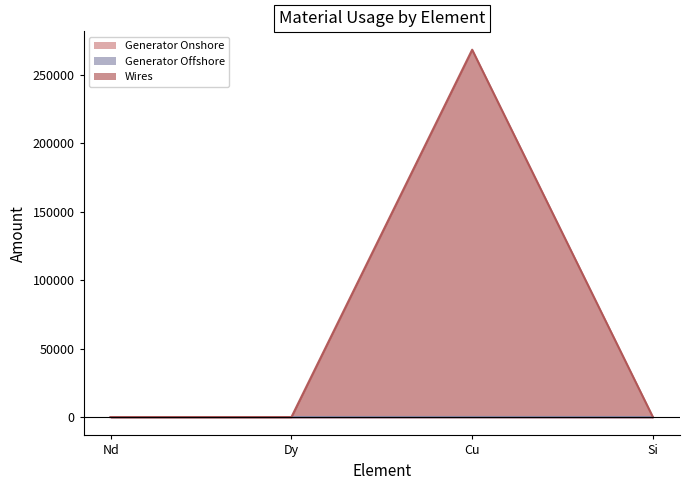

True or false: Wires has more than 1 interior local peaks.

False